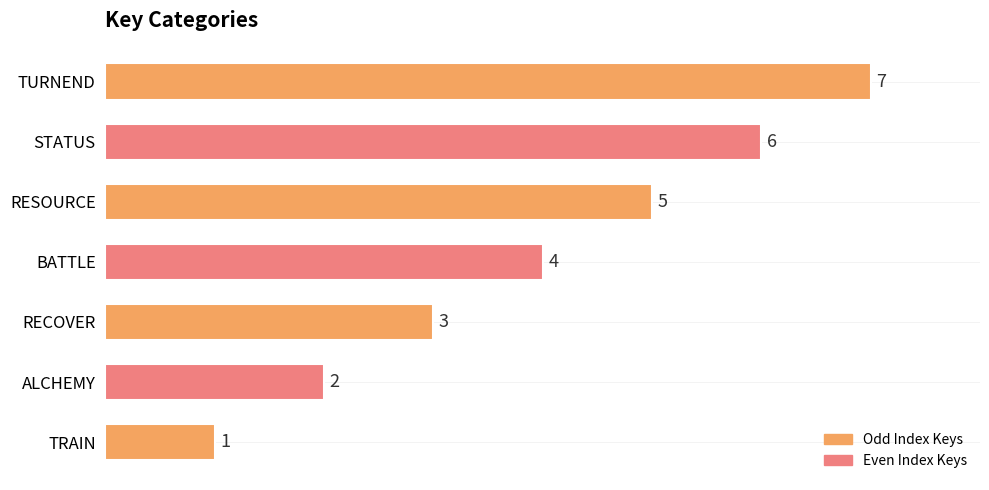

Does the chart contain stacked bars?

No